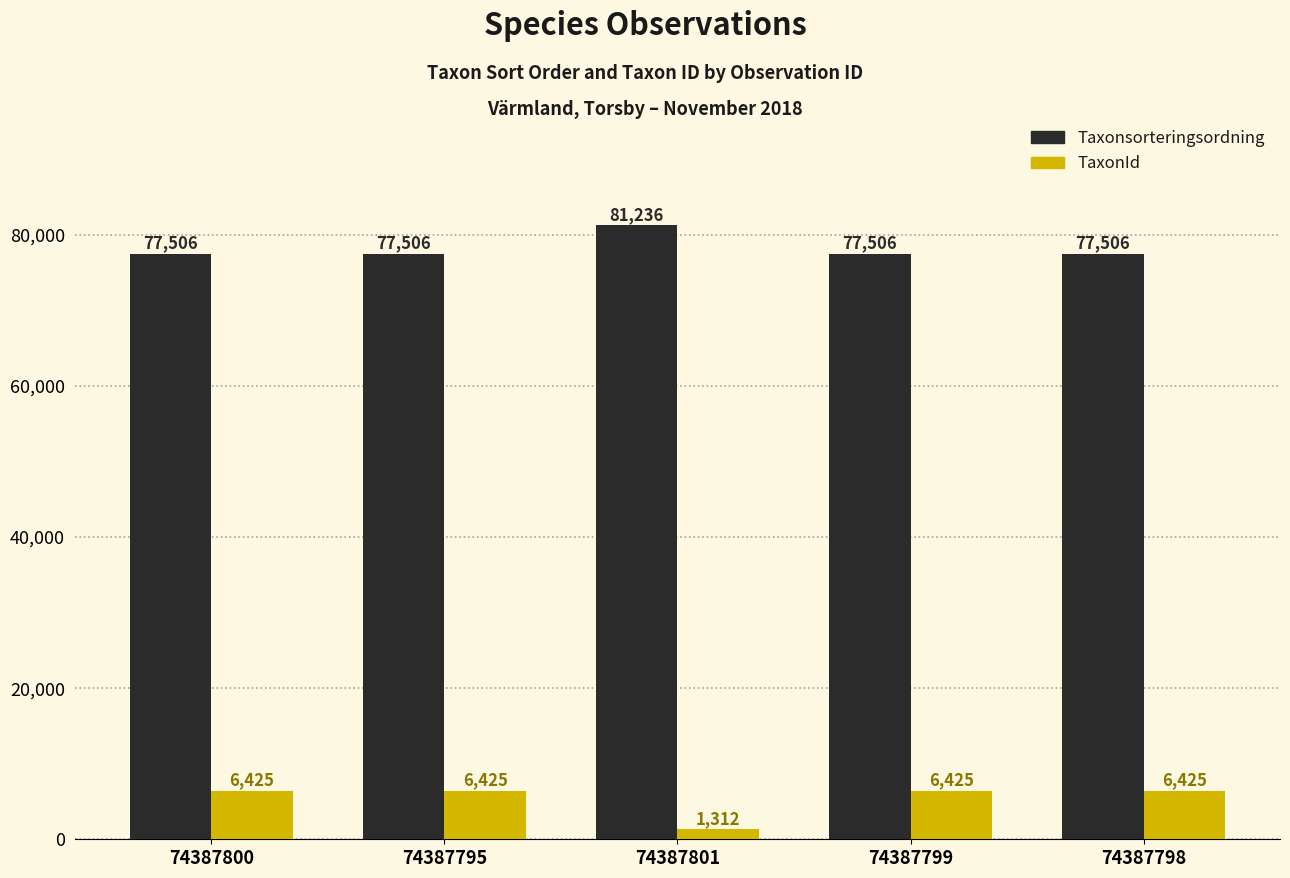

Rank the series at 74387798 from highest to lowest value.

Taxonsorteringsordning, TaxonId